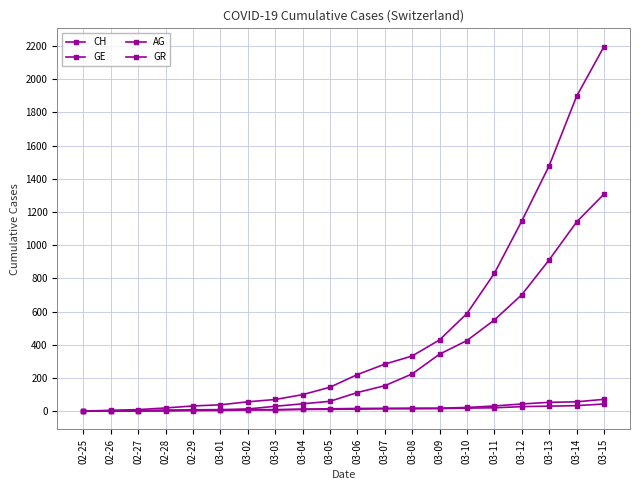

Which has a higher value, 03-12 or 02-29?

03-12